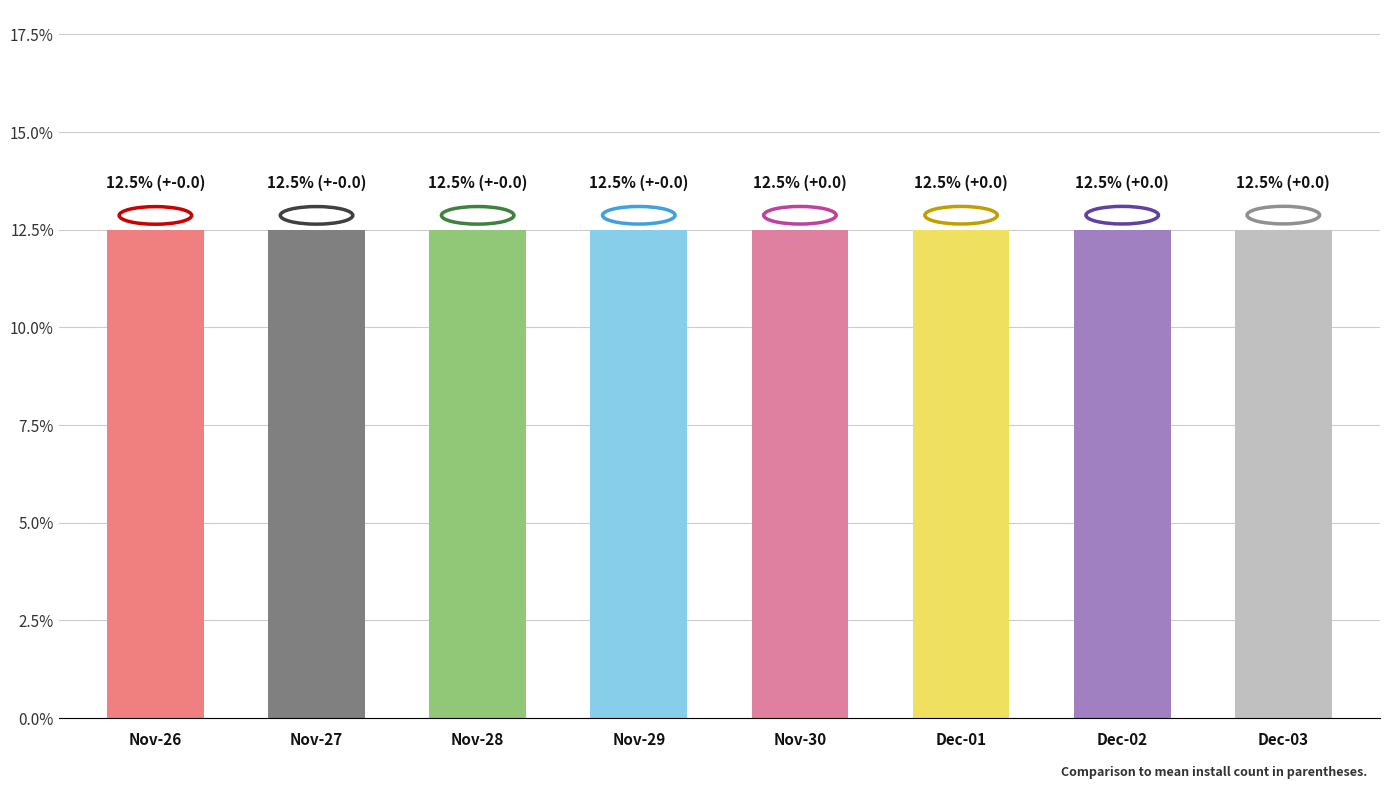

What is the average value?

12.5